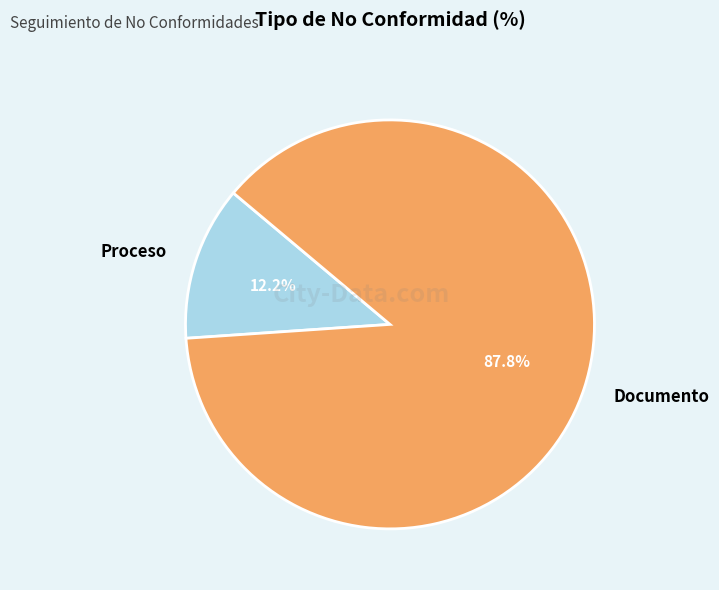

Count the number of slices in the pie.

2